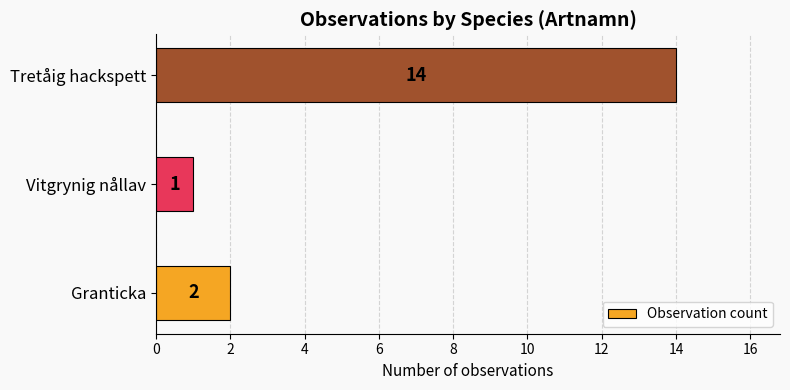

Between Granticka and Vitgrynig nållav, which is larger?

Granticka